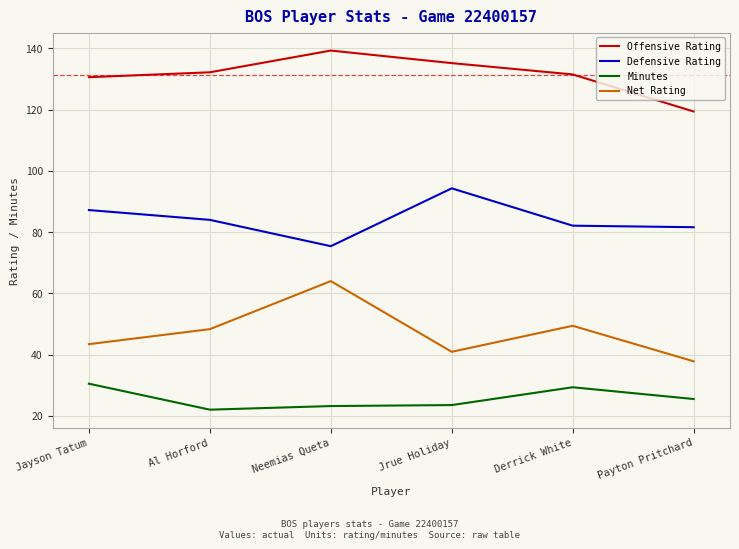

Is the value of Offensive Rating at Al Horford greater than the value of Net Rating at Neemias Queta?

Yes